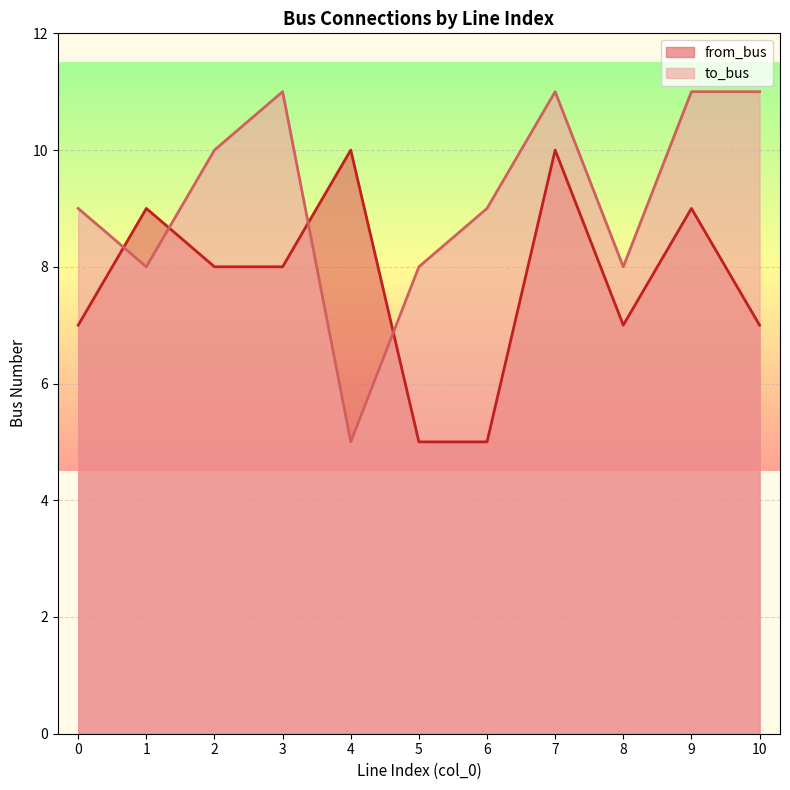

What is the total value across all series at 8?

15